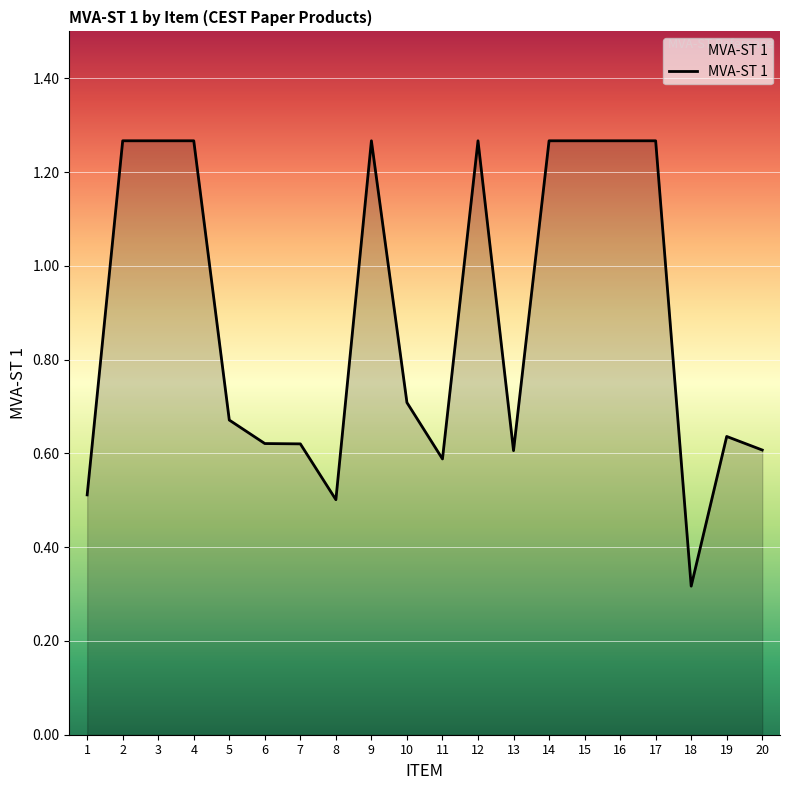

Is it true that the value at 7 is 0.4?

False